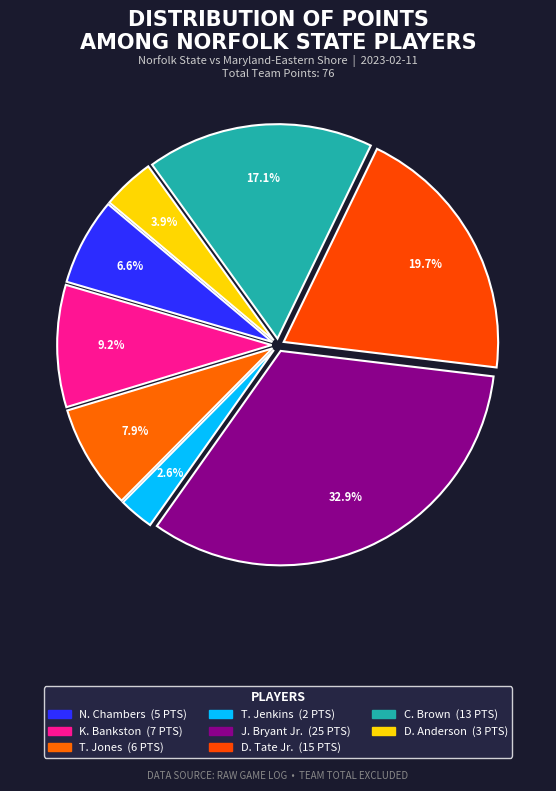

How many slices are in this pie chart?

8